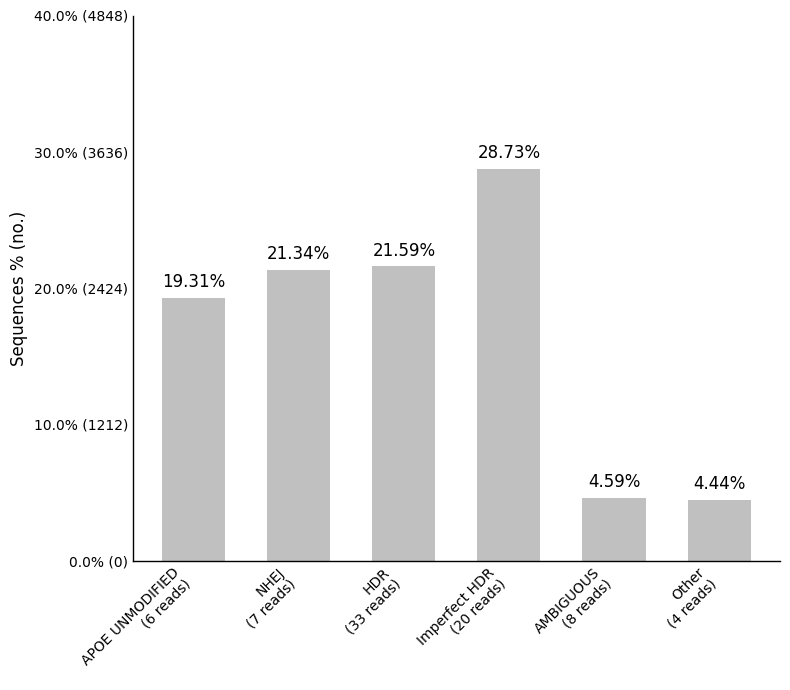

What is the label of the 6th bar from the right?

APOE UNMODIFIED
(6 reads)